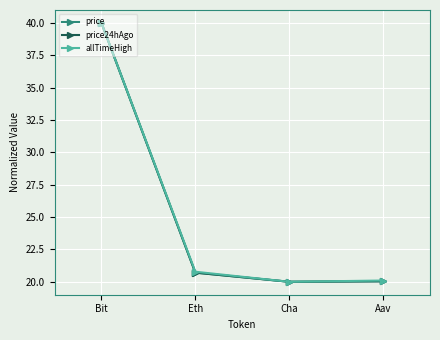

The value of price at Cha is 28.5. True or false?

False